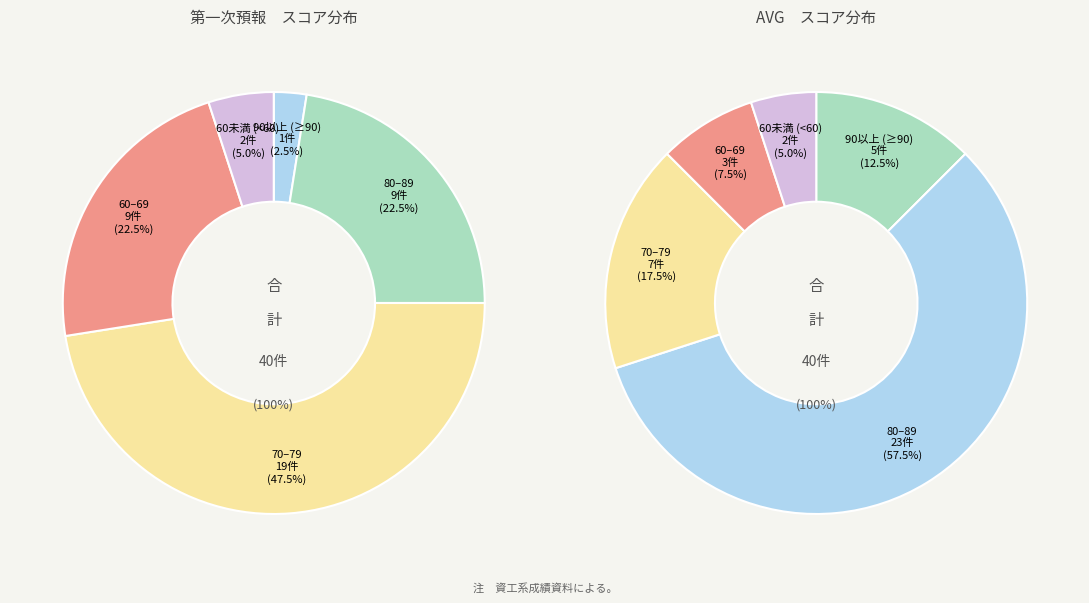

Is there a majority slice in this chart?

No